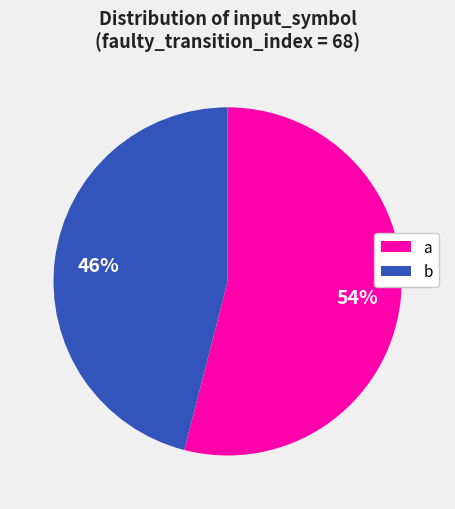

Approximately how many times larger is the value at a compared to b?

1.2